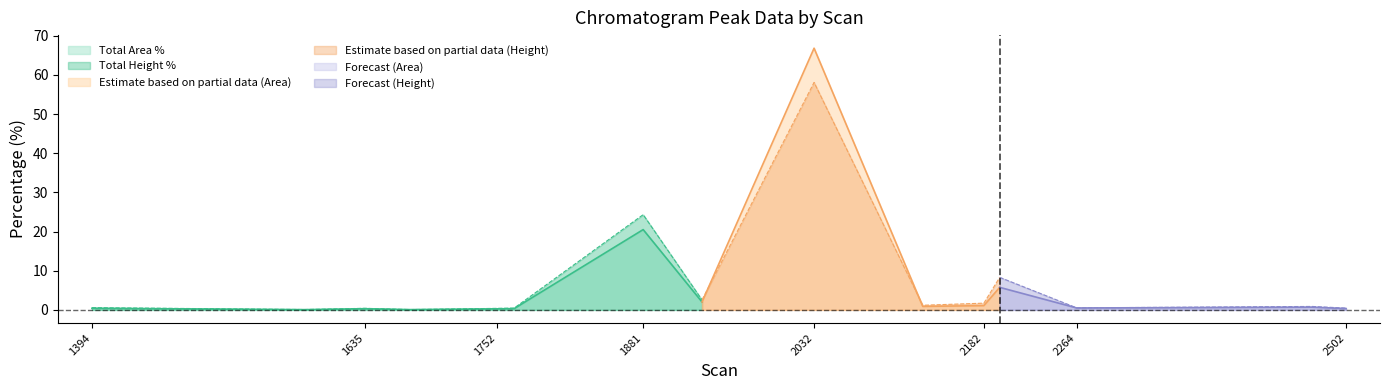

List the labels in order of Total Height % value, smallest first.

3, 1, 4, 2, 5, 14, 12, 0, 13, 9, 10, 7, 11, 6, 8